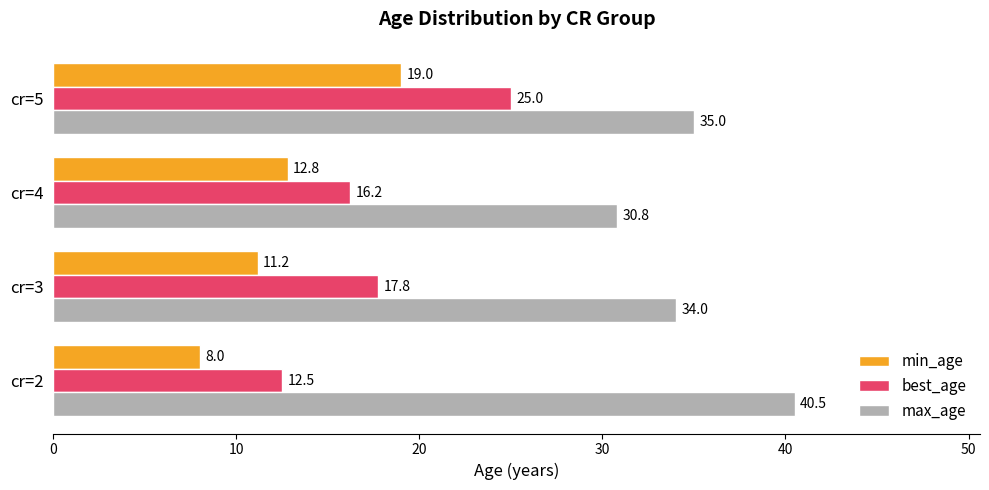

What is the difference between the maximum and minimum values in the min_age series?

11.0